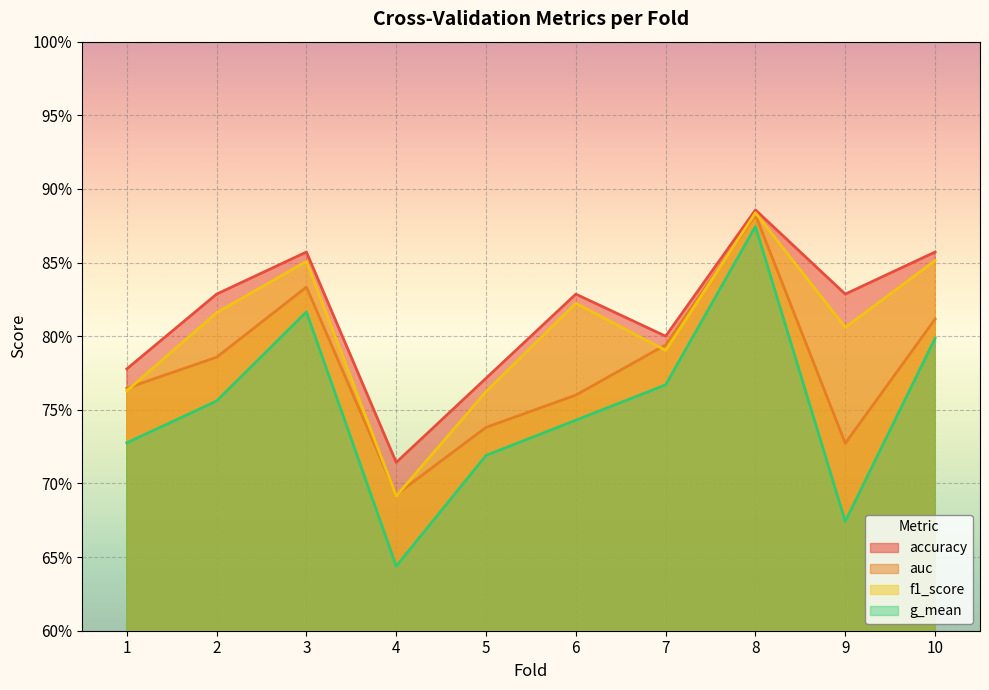

How many intersections are there between auc and f1_score?

5